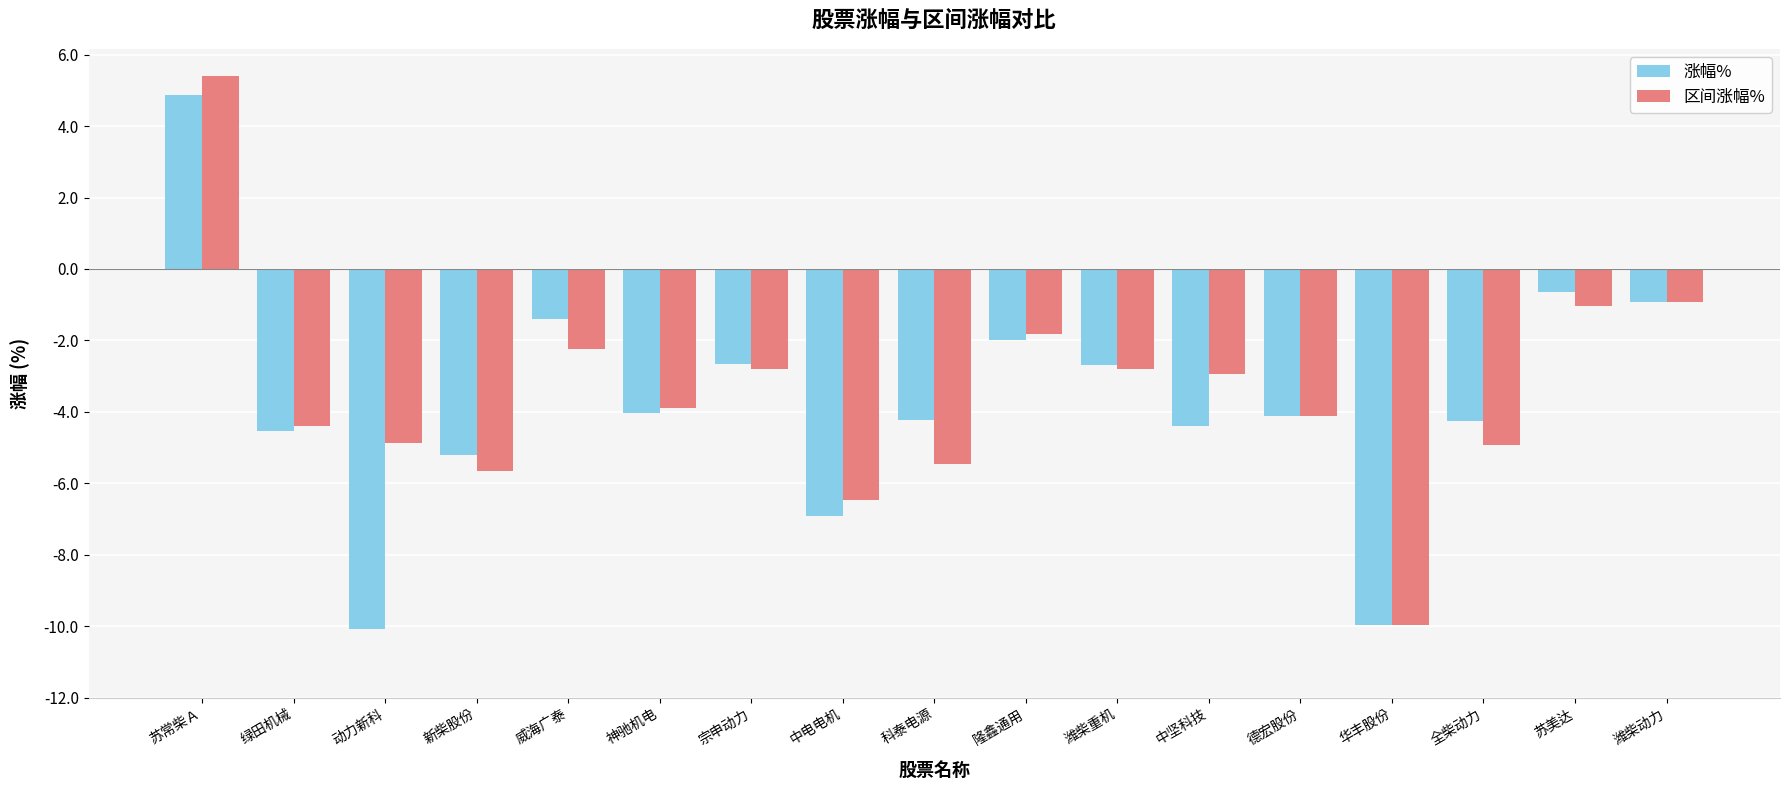

How many categories are shown in the chart?

17